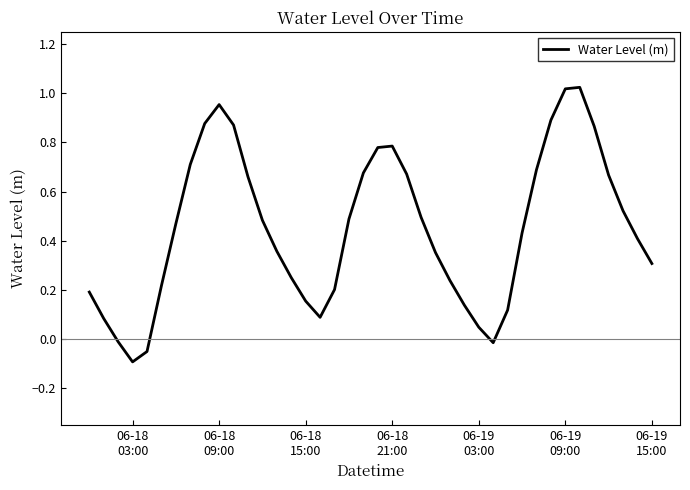

How many lines are shown in the chart?

1